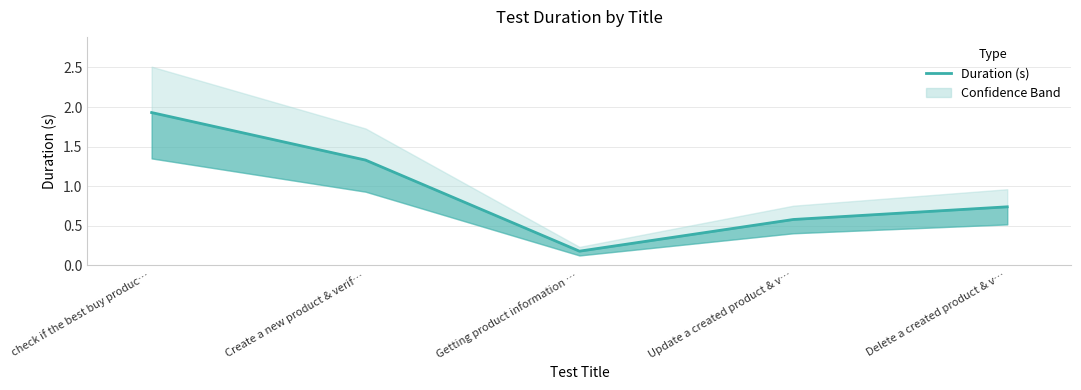

Rank the categories by value from highest to lowest.

check if the best buy produc…, Create a new product & verif…, Delete a created product & v…, Update a created product & v…, Getting product information …